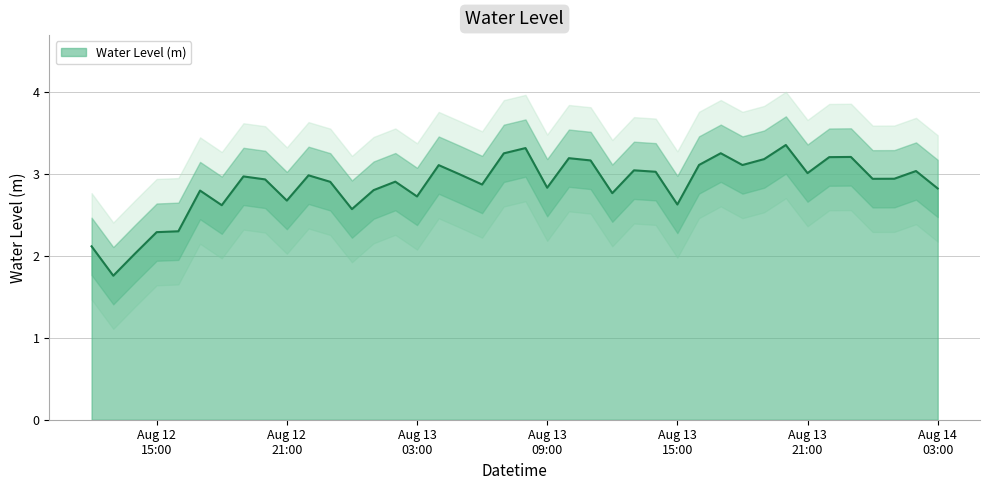

What value does the data have at 2023-08-13 23:00:00?

3.2